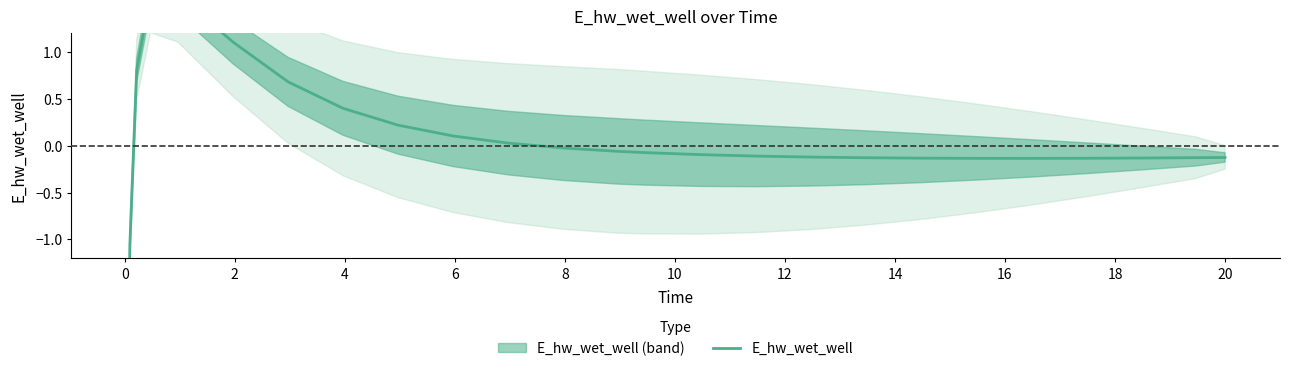

Reading left to right, what are all the values shown in this chart?

-4.0	-1.1	0.8	1.6	1.6	1.1	0.7	0.4	0.2	0.1	0.0	-0.0	-0.1	-0.1	-0.1	-0.1	-0.1	-0.1	-0.1	-0.1	-0.1	-0.1	-0.1	-0.1	-0.1